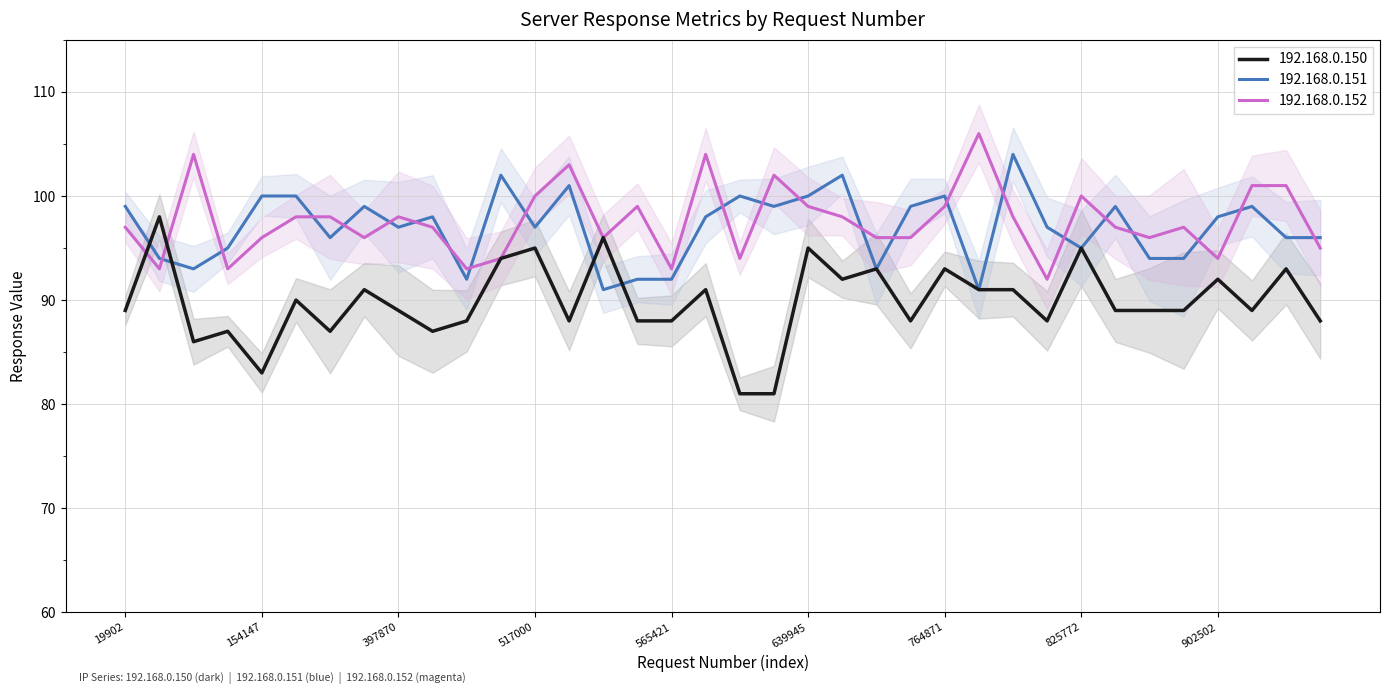

At which label does 192.168.0.150 reach its minimum?

596559